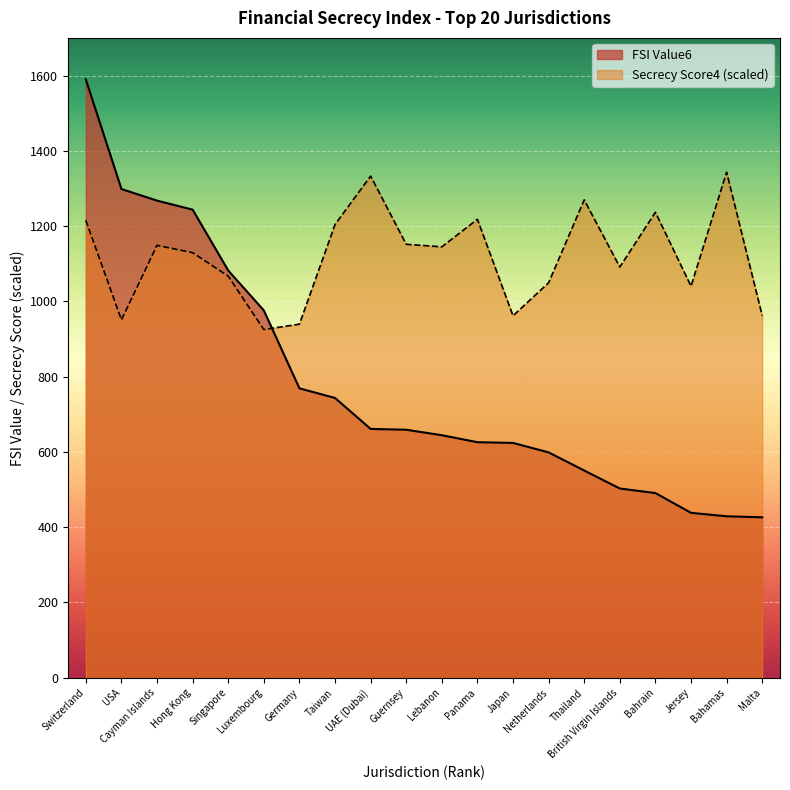

Reading left to right, list all the values displayed in this chart.

FSI Value6: 1589.6	1298.5	1267.7	1243.7	1082.0	975.9	769.0	743.4	661.1	658.9	644.4	625.8	623.9	598.8	550.6	502.8	490.7	438.2	429.0	426.3
Secrecy Score4: 1215.2	951.0	1148.9	1129.4	1067.0	925.1	939.4	1204.1	1332.9	1151.6	1144.9	1218.0	961.7	1049.5	1269.7	1091.2	1236.7	1040.4	1343.2	962.1